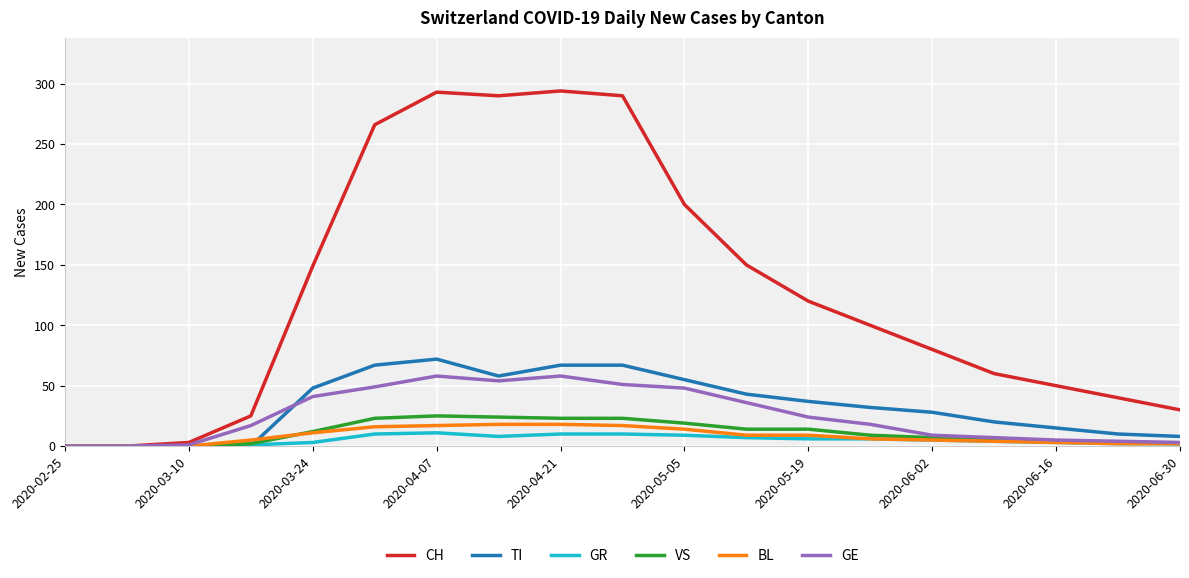

Which series has the largest total across all categories?

CH